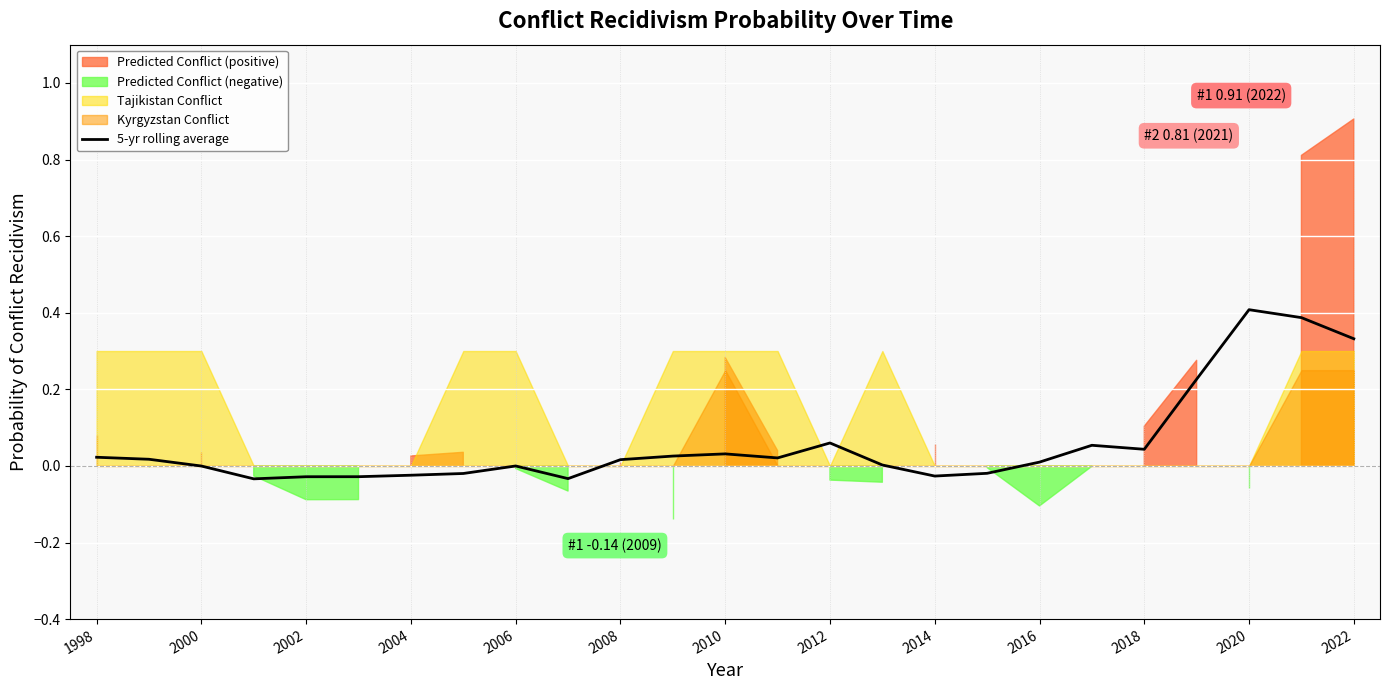

Is it true that 5-yr rolling average equals 0.2 at 2022?

False